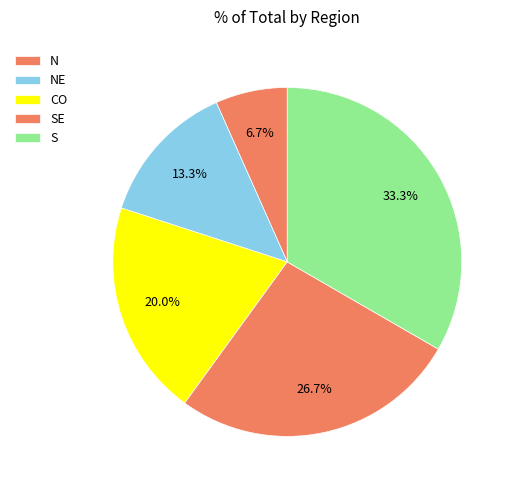

To the nearest percent, what is the average slice percentage?

20%